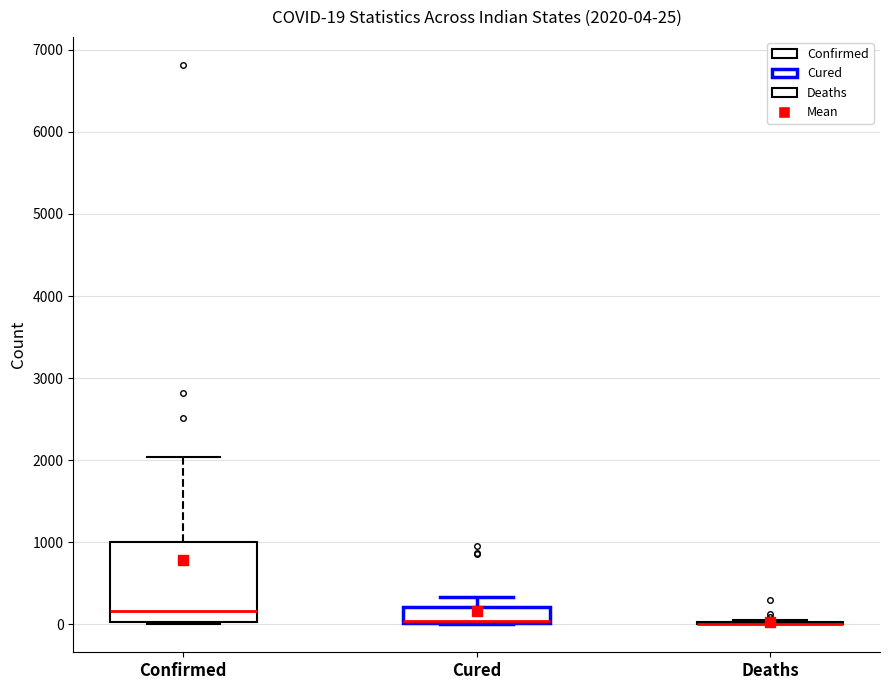

Which box is the tallest, from its lower edge to its upper edge?

Confirmed